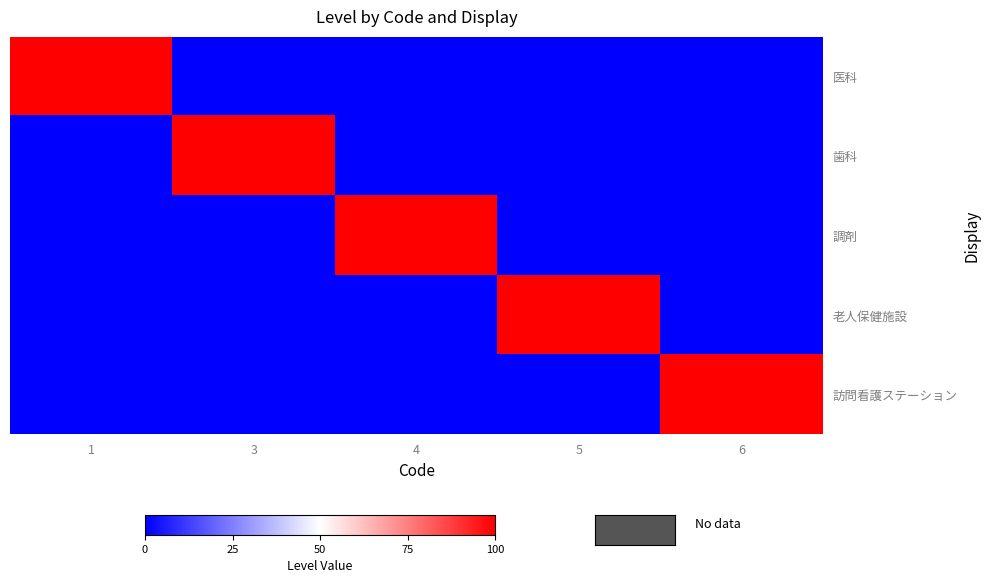

At 4, list the series in order from smallest to largest.

医科, 歯科, 老人保健施設, 訪問看護ステーション, 調剤